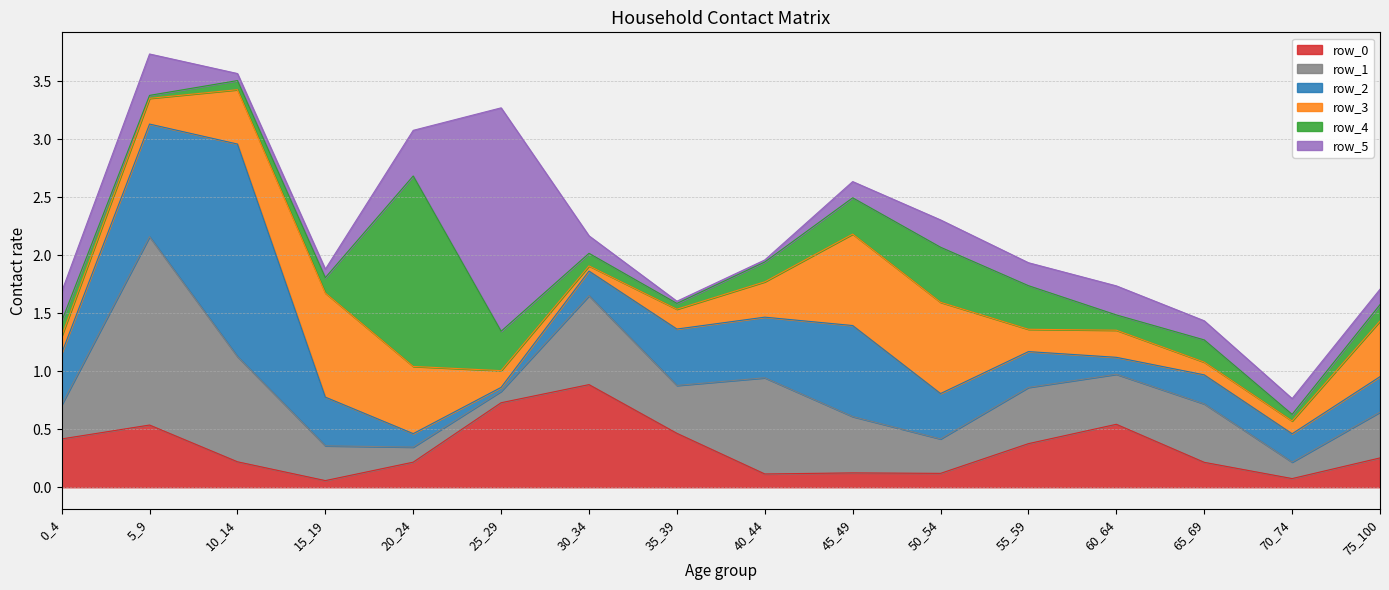

Between which two adjacent categories do row_0 and row_2 first intersect?

15_19 and 20_24